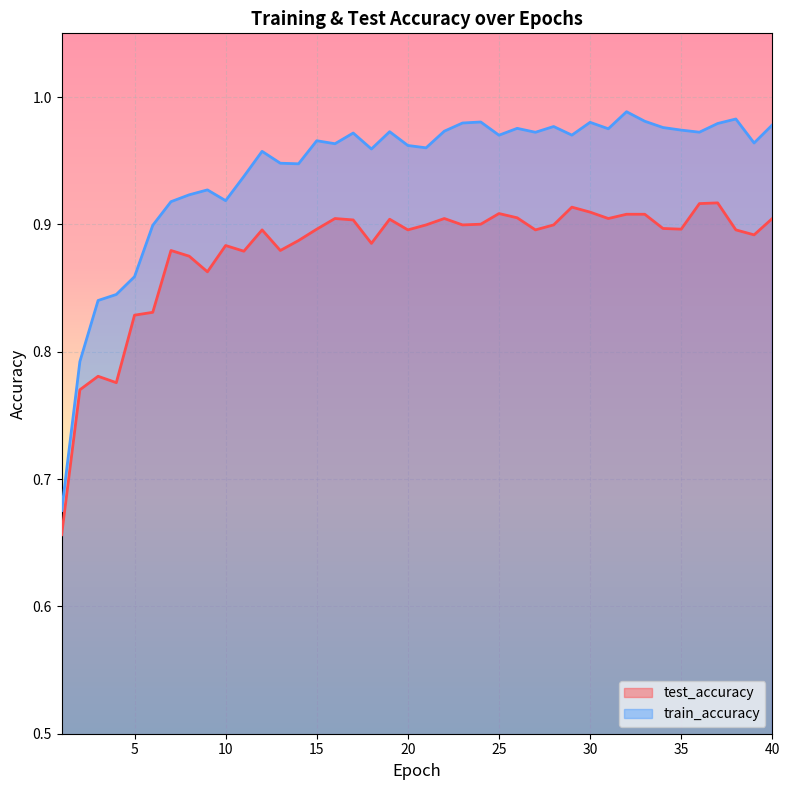

What is the value of the test_accuracy point at the 38th from the left?

0.9